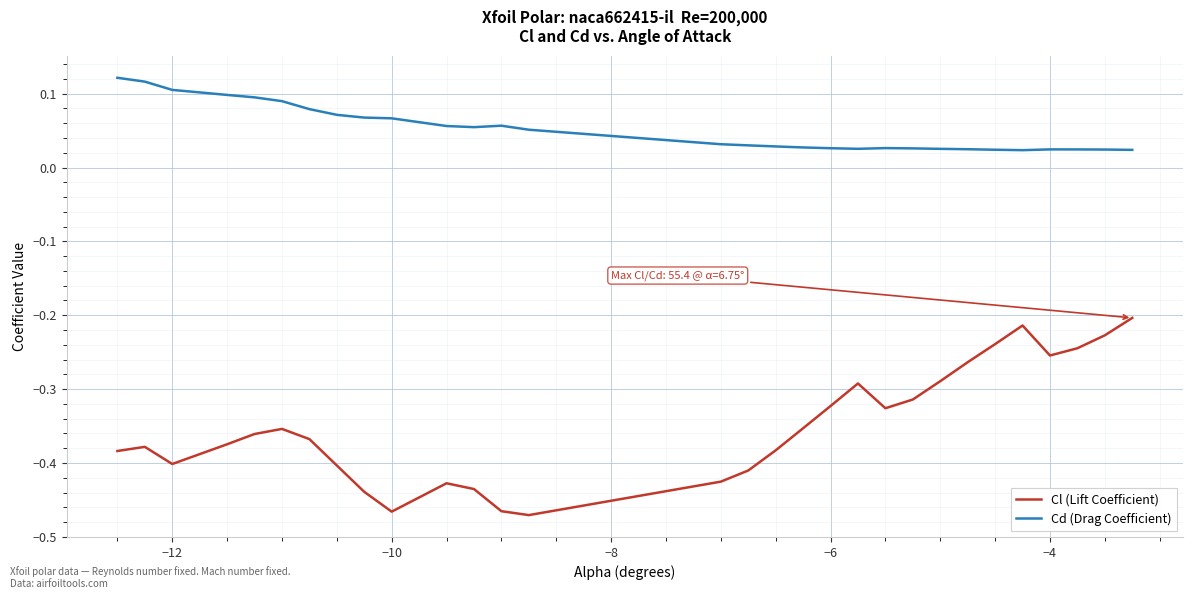

What is the difference between the maximum and minimum values in the Cl (Lift Coefficient) series?

0.3